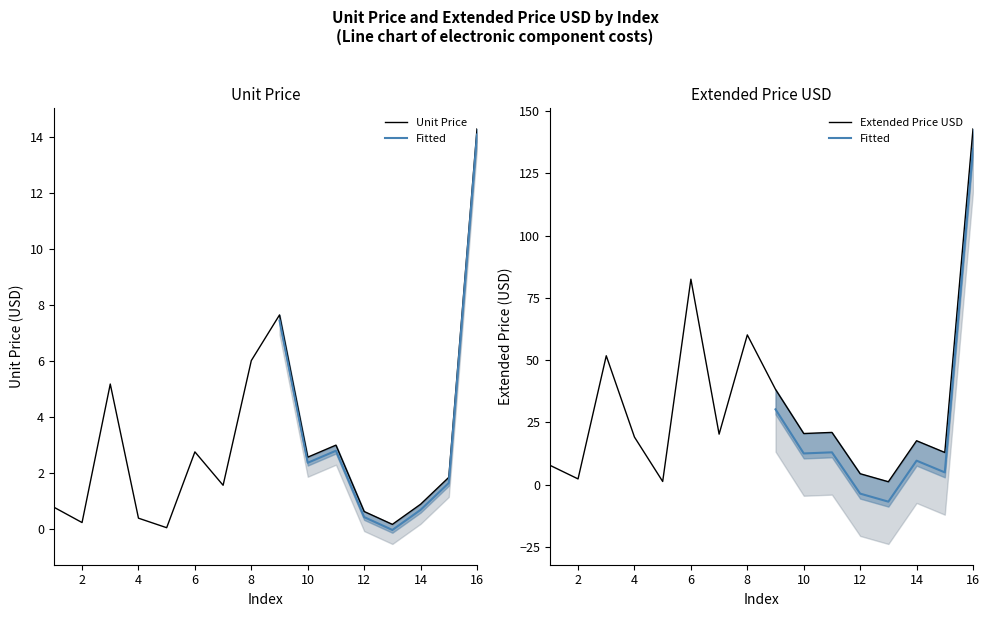

Where is Unit Price nearest to the value 7?

9